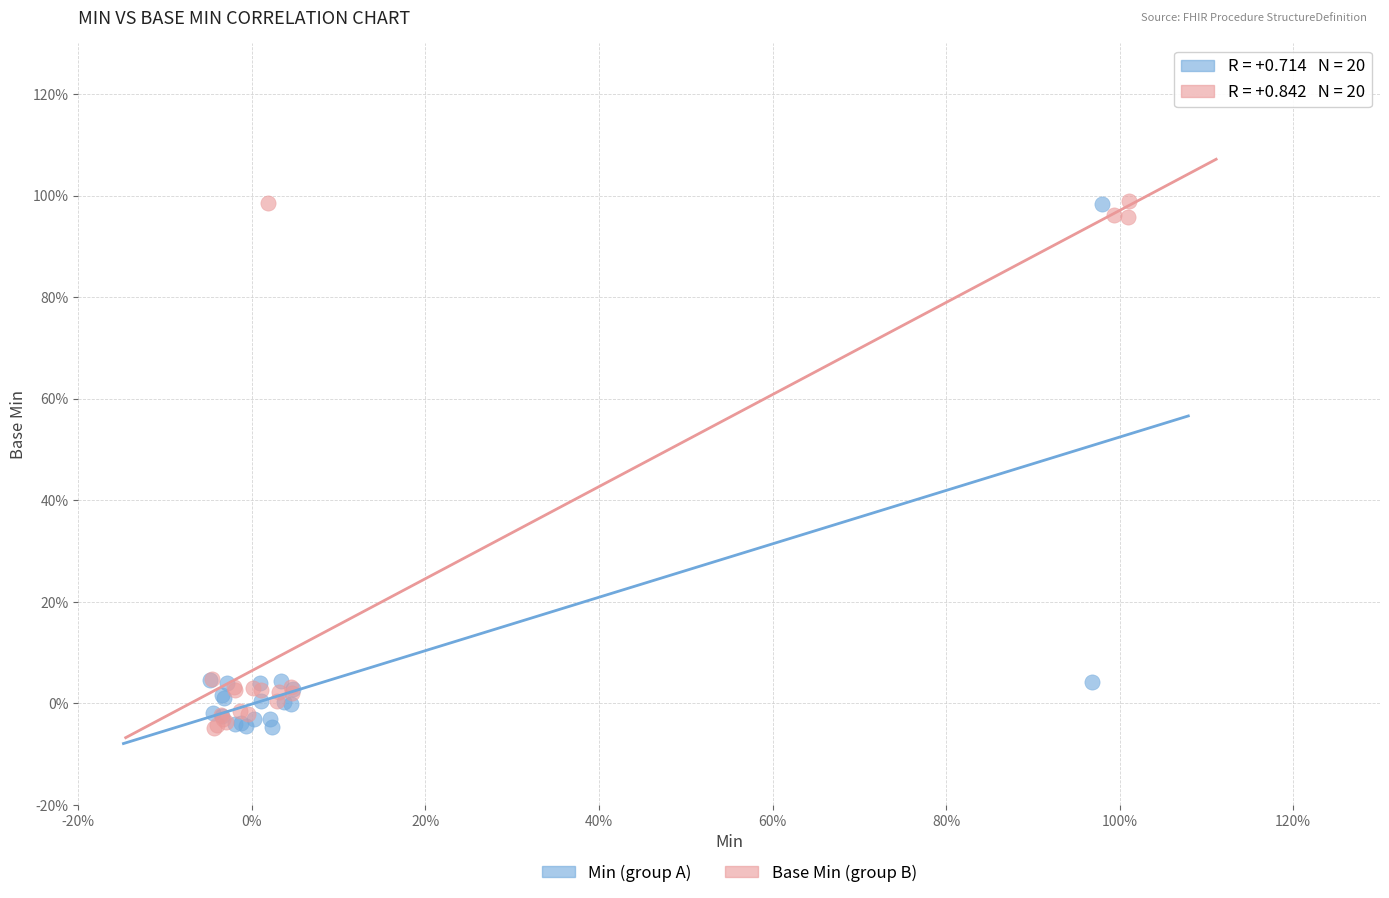

What are all the series names shown in the legend?

Min (group A), Base Min (group B)